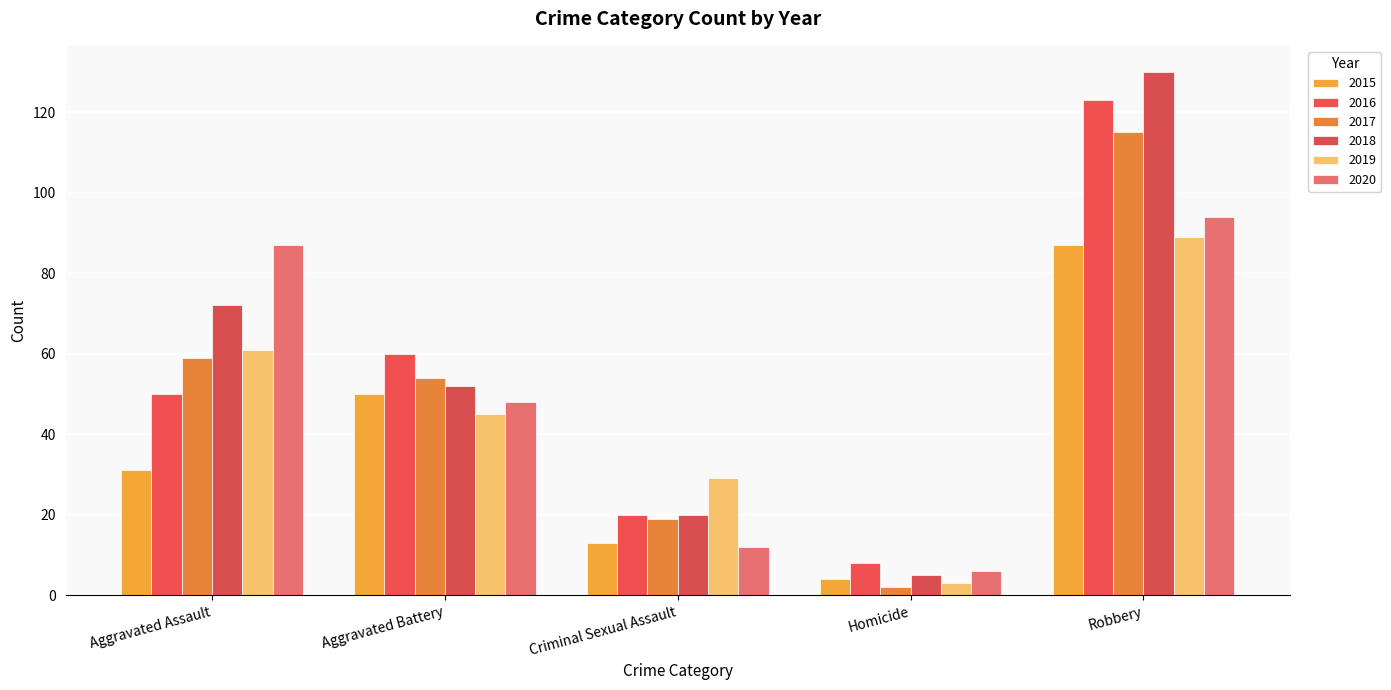

What is the average value of the 2019 series?

45